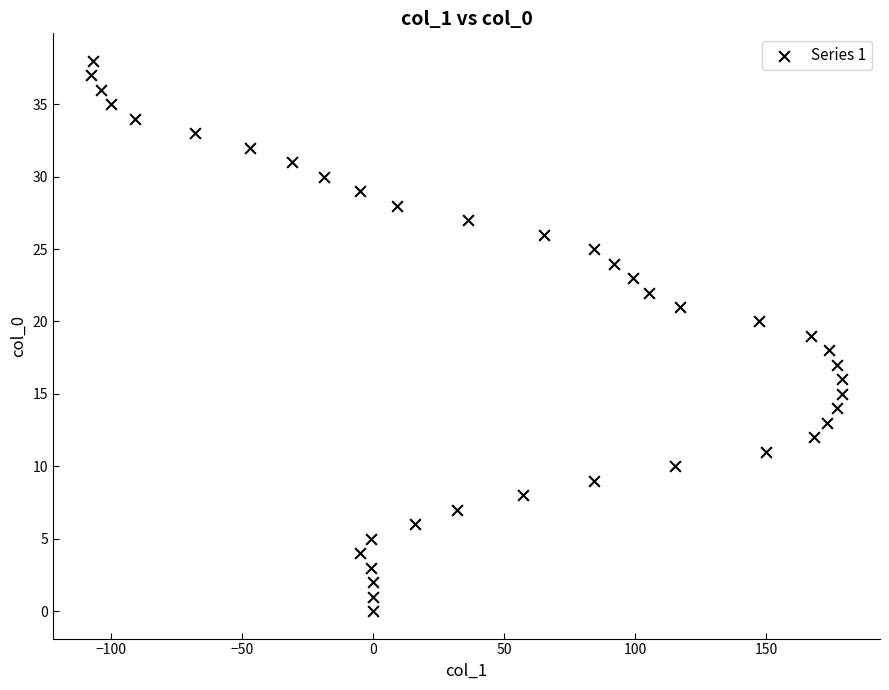

What is the range of Y values (max minus min)?

38